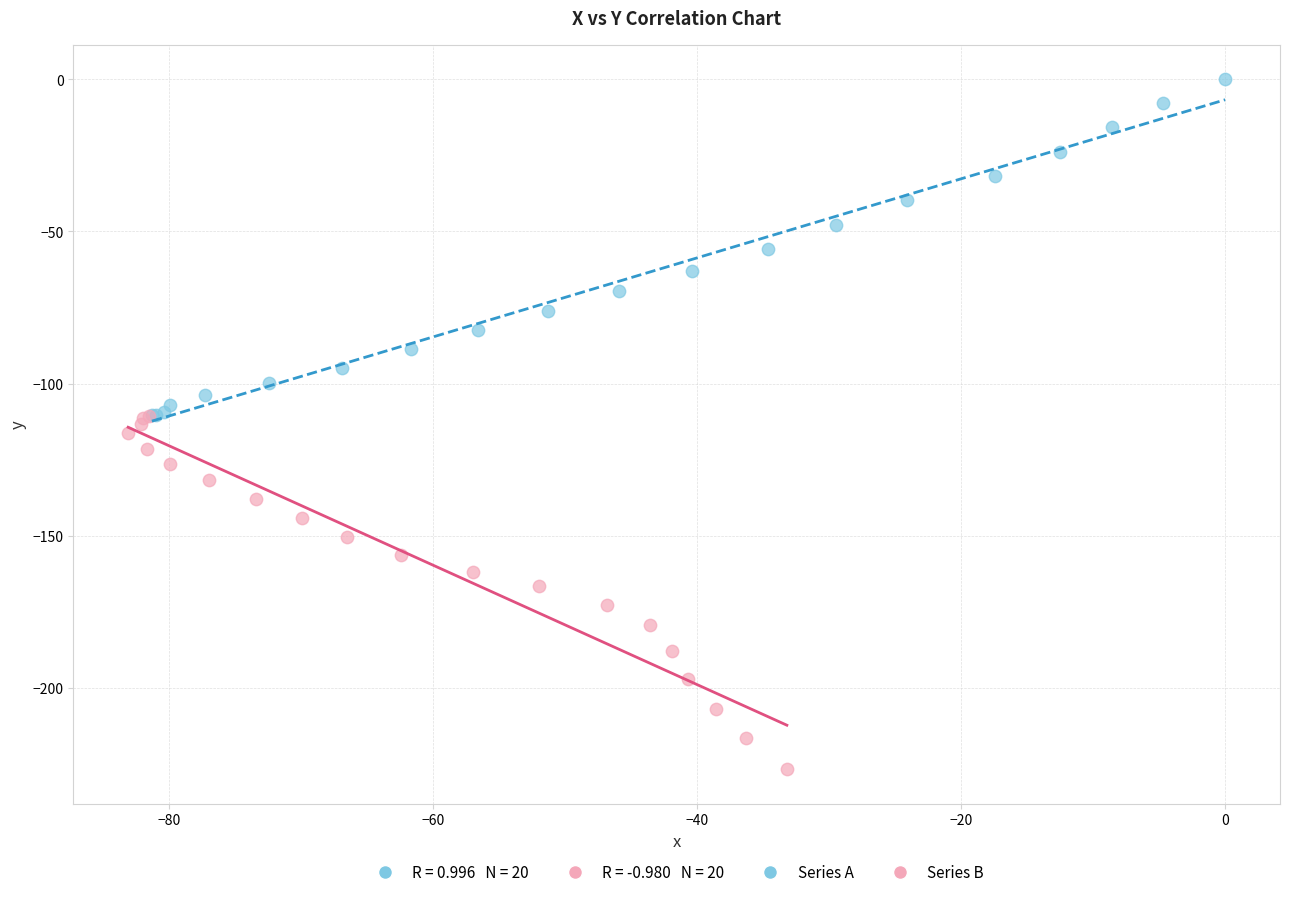

Which series has the largest Y range (max minus min)?

Series B